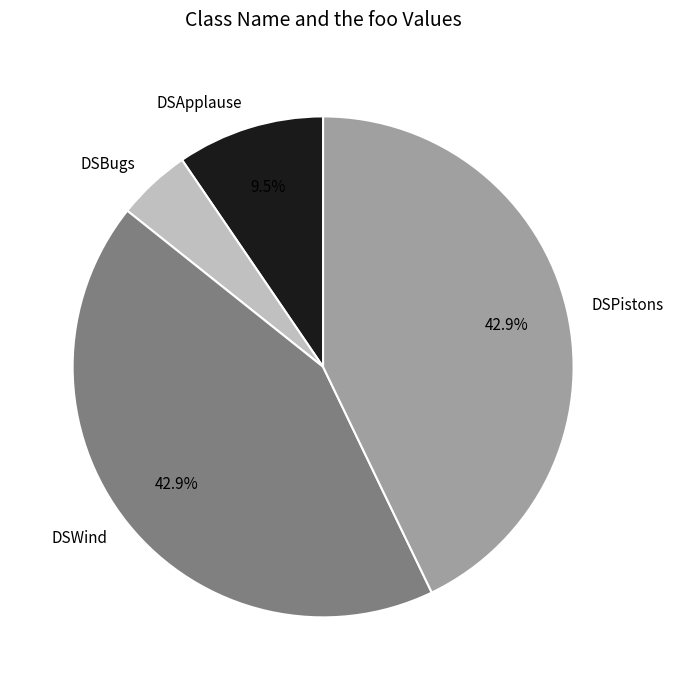

Is there a majority slice in this chart?

No